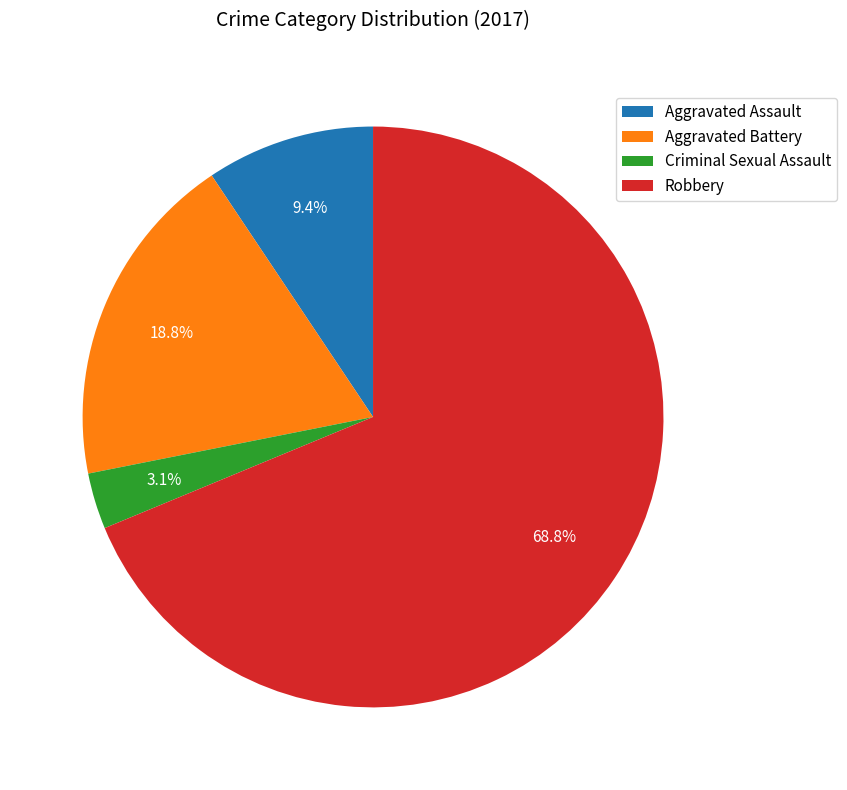

How many slices are in this pie chart?

4